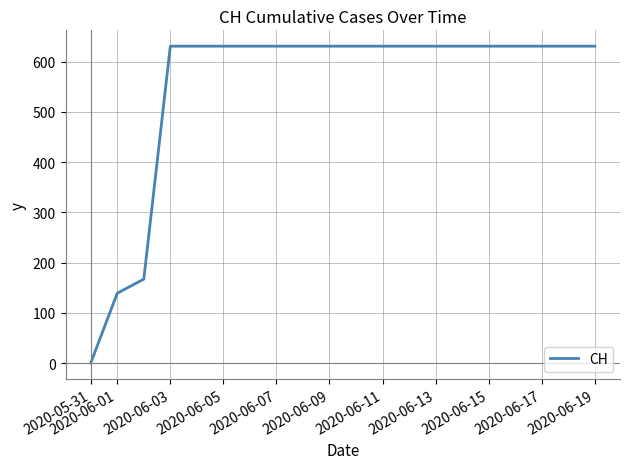

What is the difference between the maximum and minimum values?

631